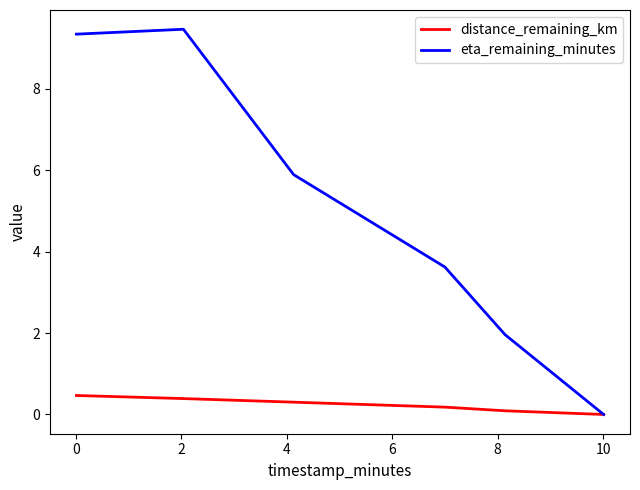

Does the chart have visible grid lines?

No